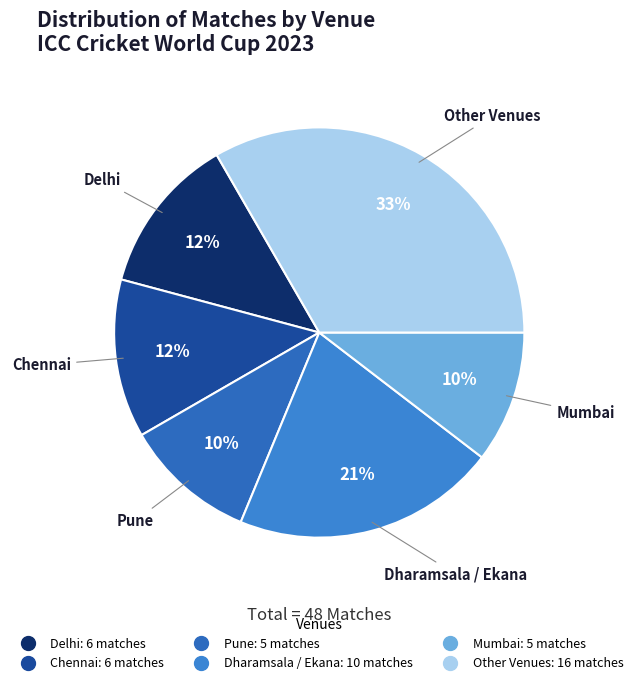

How many segments does this pie chart have?

6